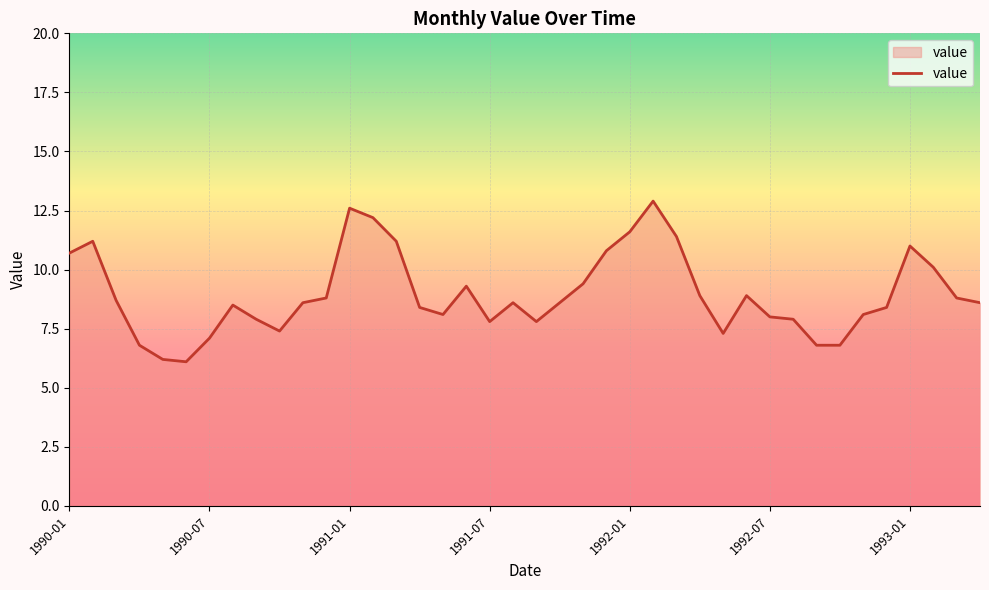

What is the maximum value shown in the chart?

12.9